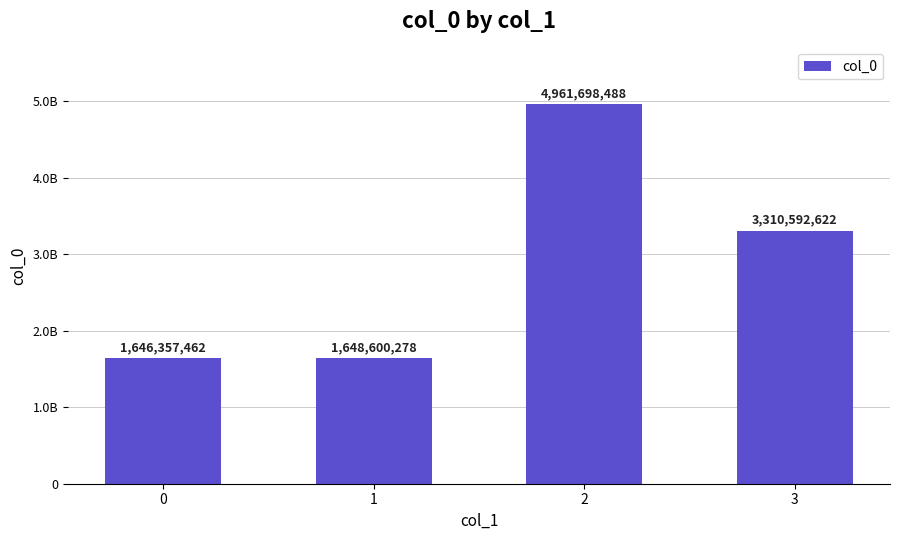

What is the value of the 4th bar from the left?

3310592622